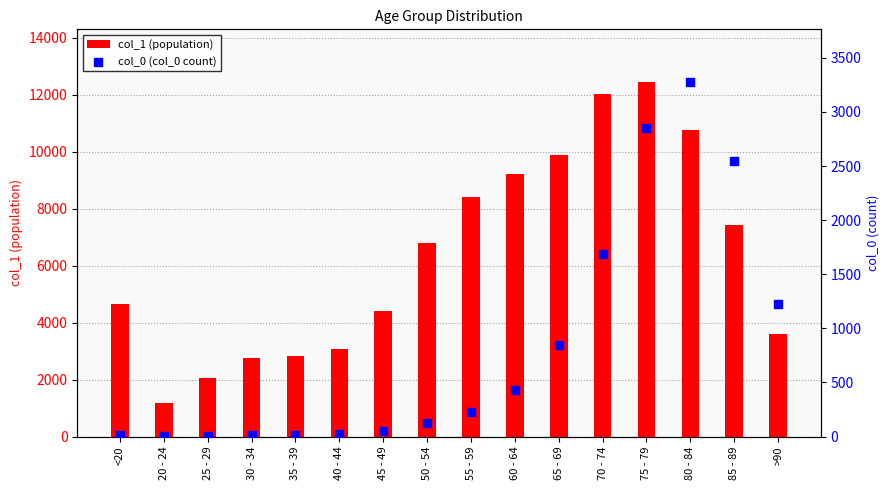

Is the value of col_0 (col_0 count) at 70 - 74 greater than the value of col_1 (population) at <20?

No